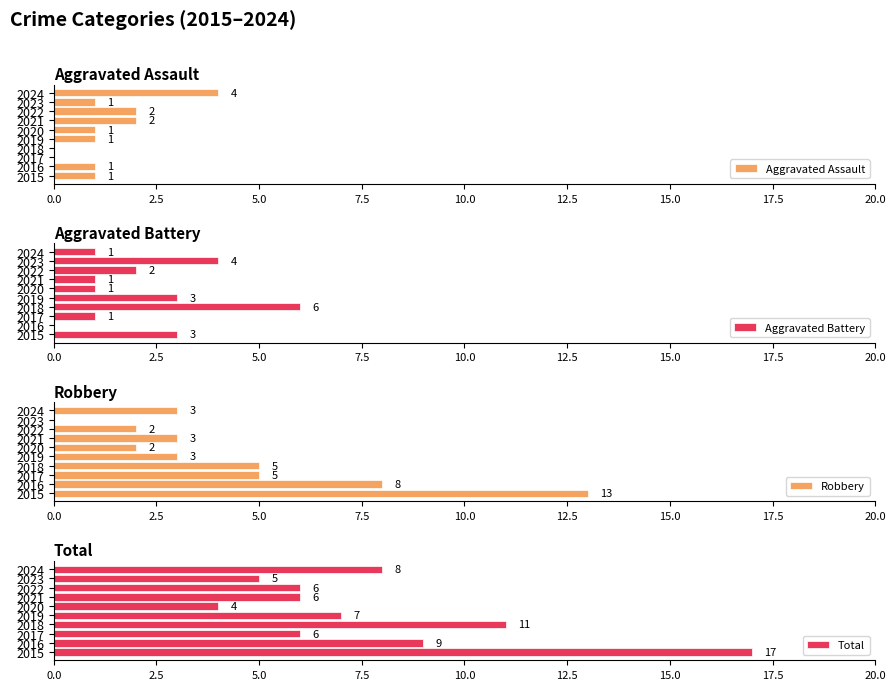

The Aggravated Assault series shows 3 at 2021. True or false?

False